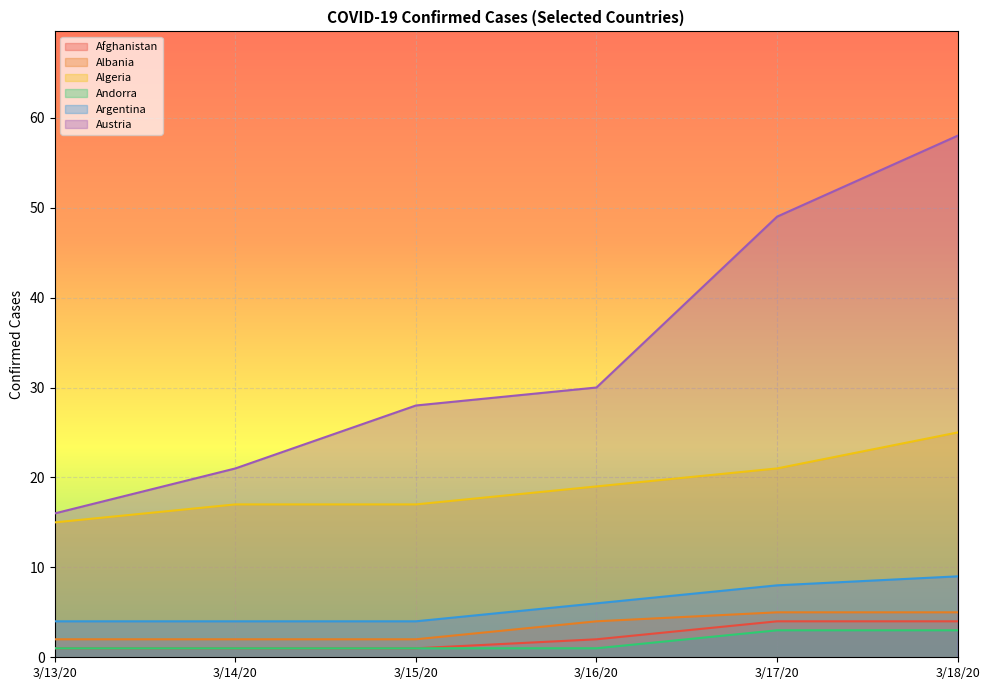

How many lines are shown in the chart?

6